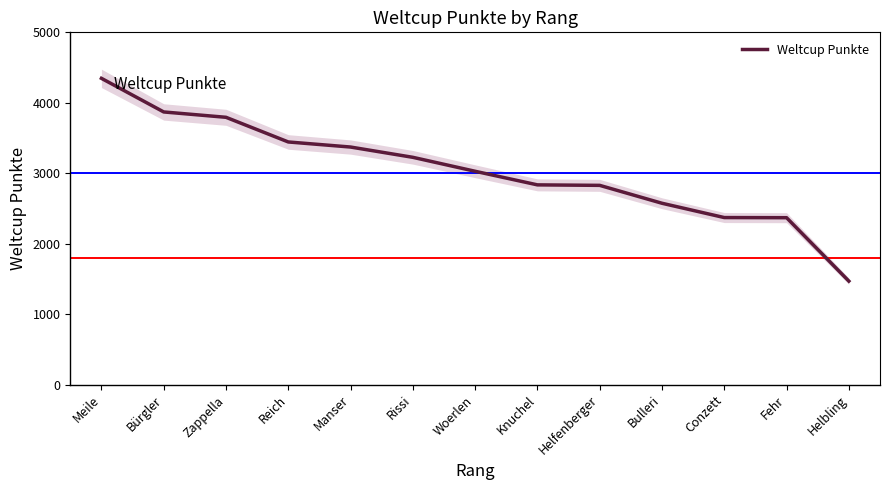

How many lines are shown in the chart?

1